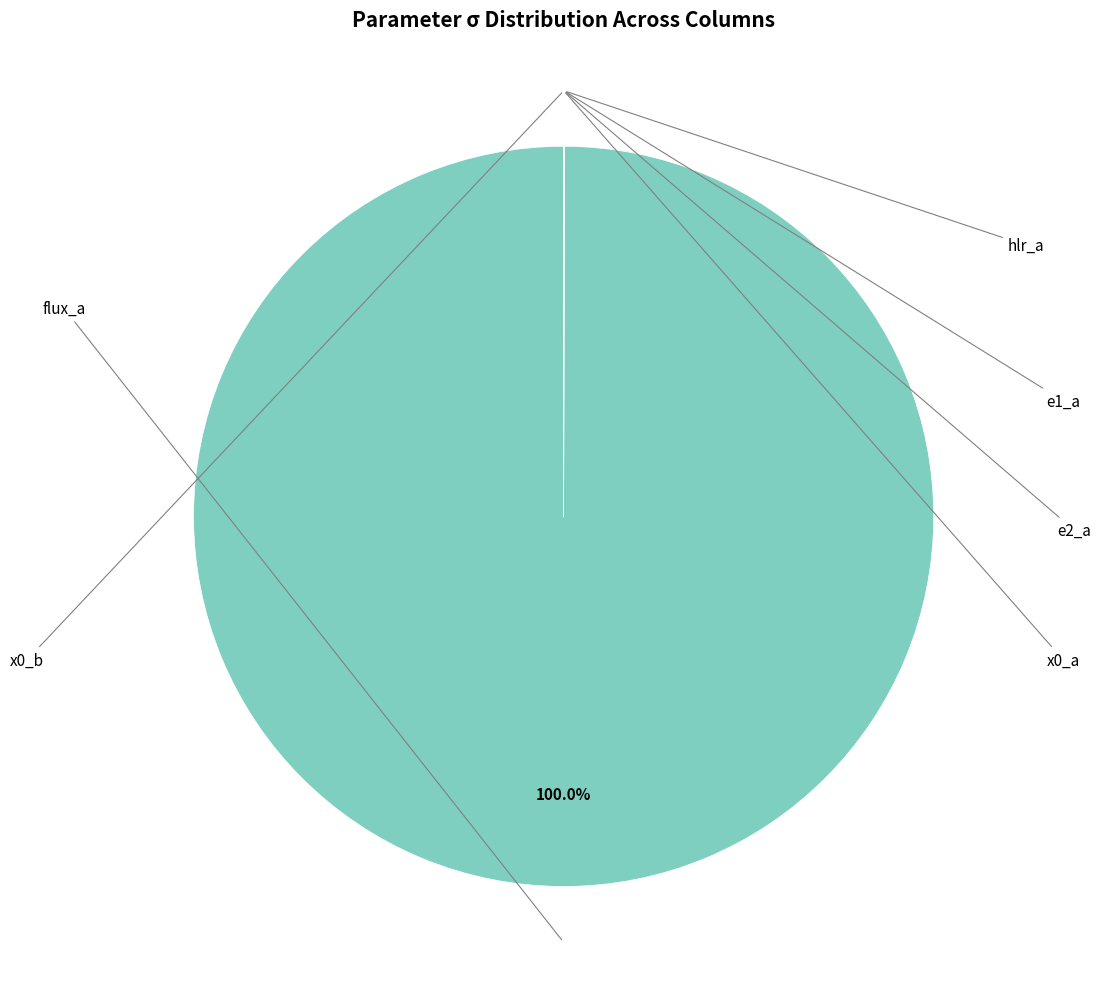

How many segments does this pie chart have?

6